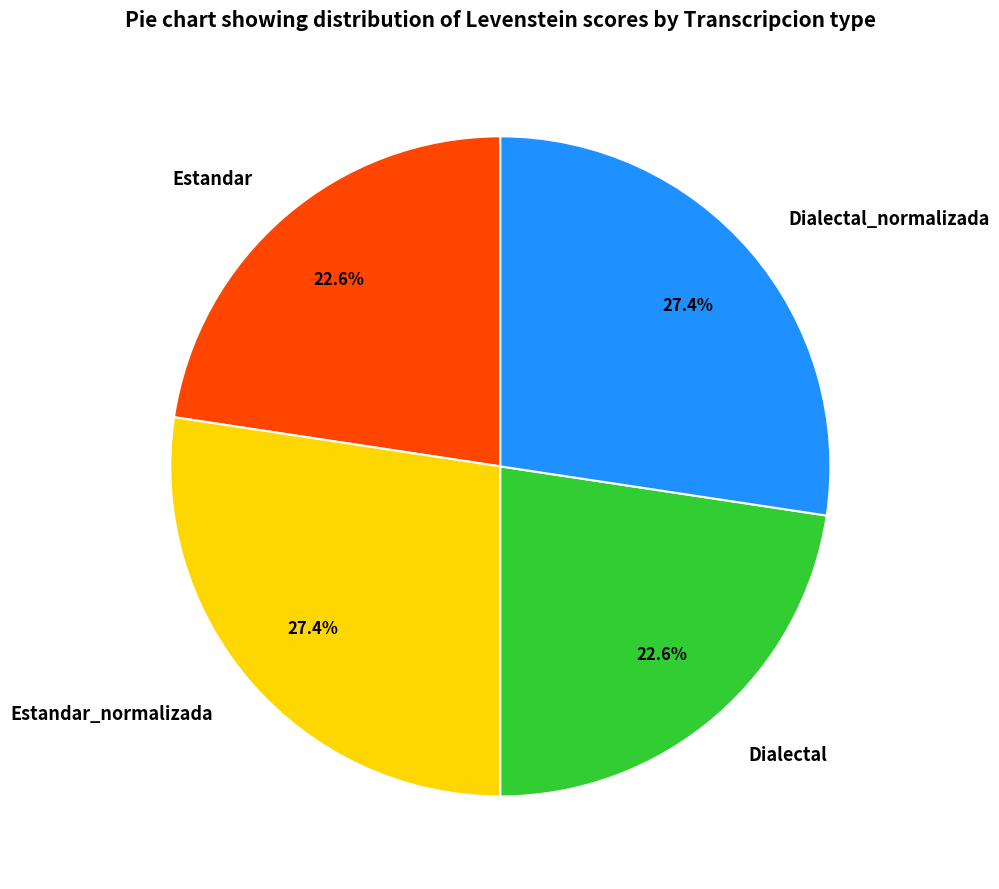

Is there a majority slice in this chart?

No